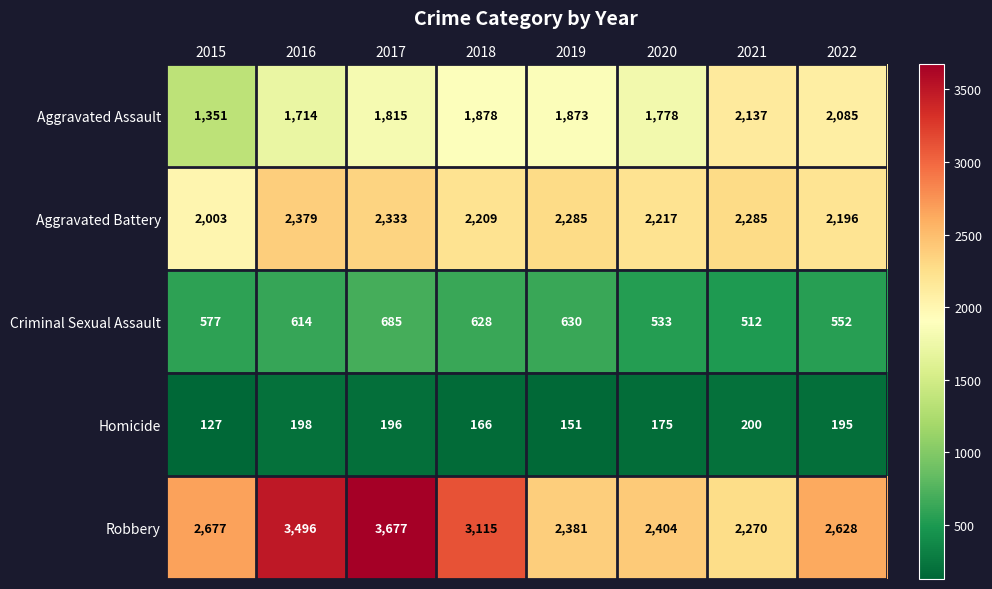

What is the difference between the highest and lowest values at 2022?

2433